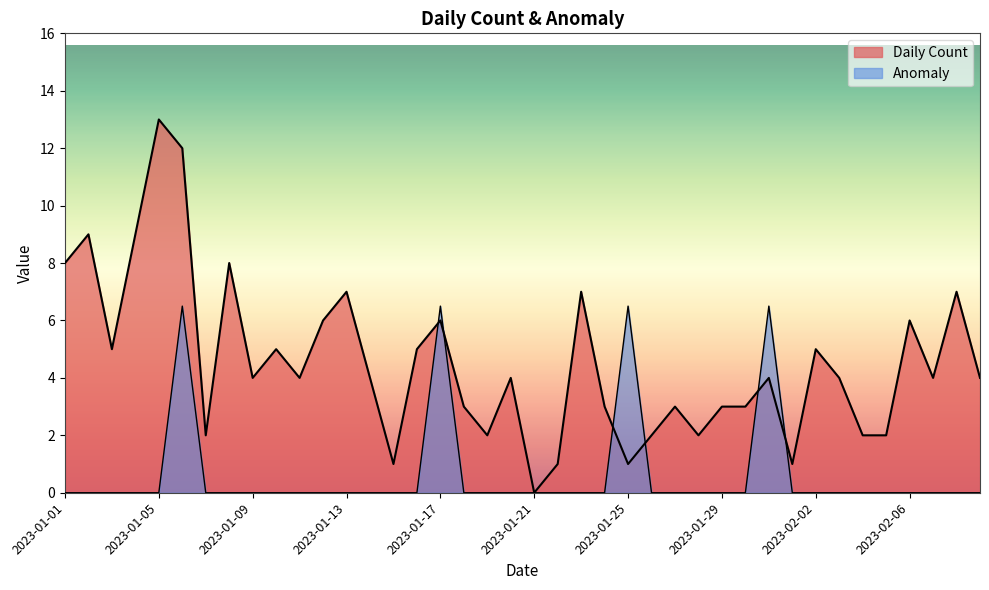

What is the sum of all Daily Count values?

181.0